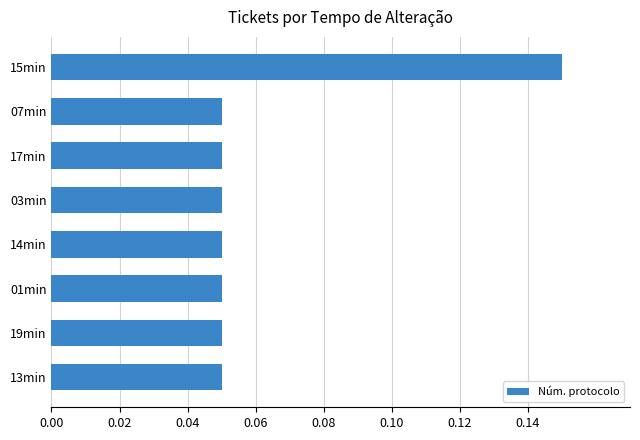

Does the chart contain any negative values?

No